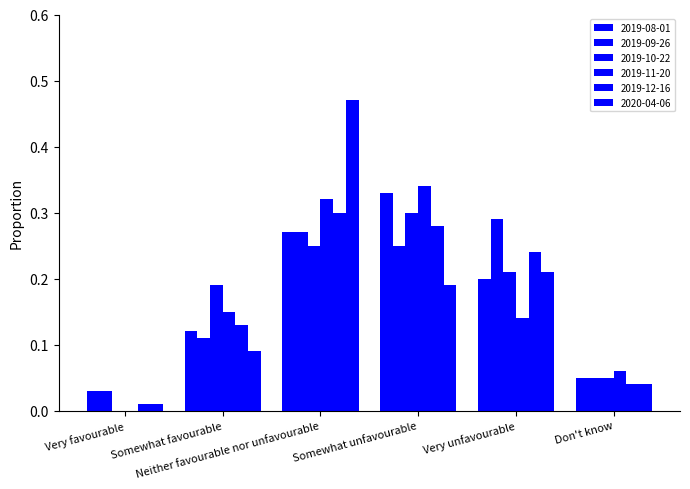

How many groups of bars are there?

6